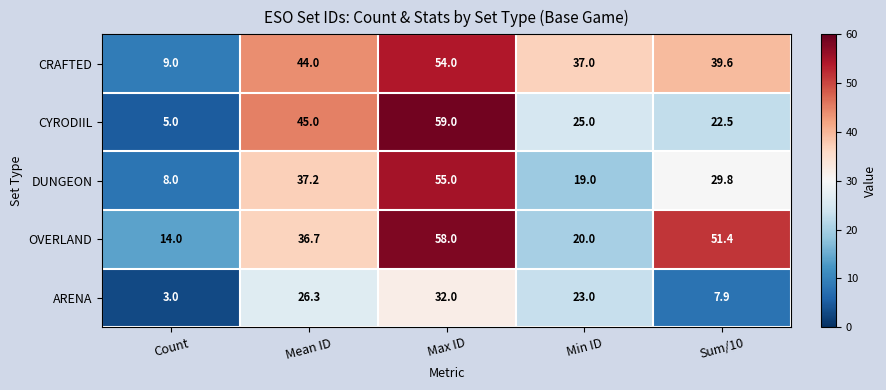

Which category has the lowest value across all series?

Count